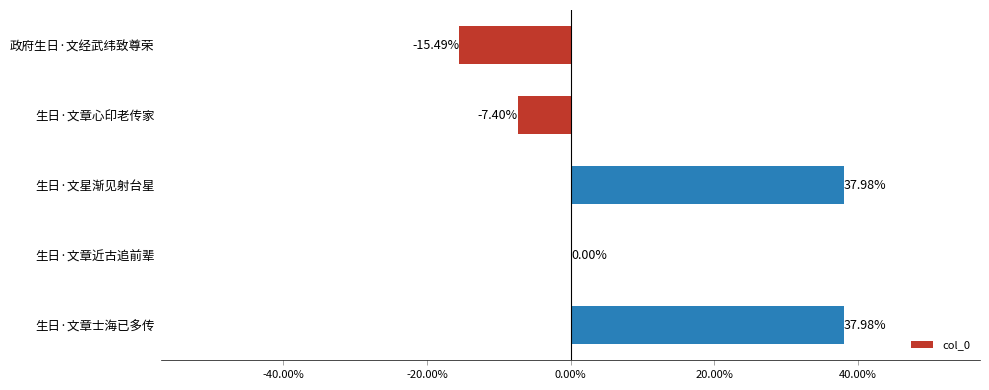

What is the sum of all values?

53.1